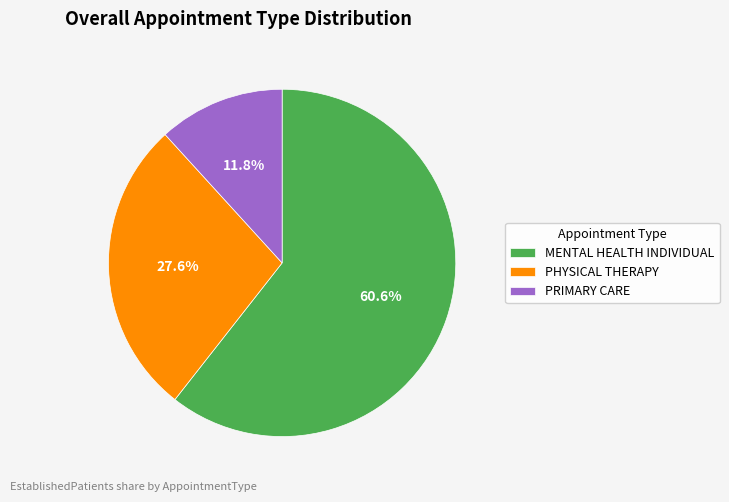

Which slice represents more than half of the pie?

MENTAL HEALTH INDIVIDUAL